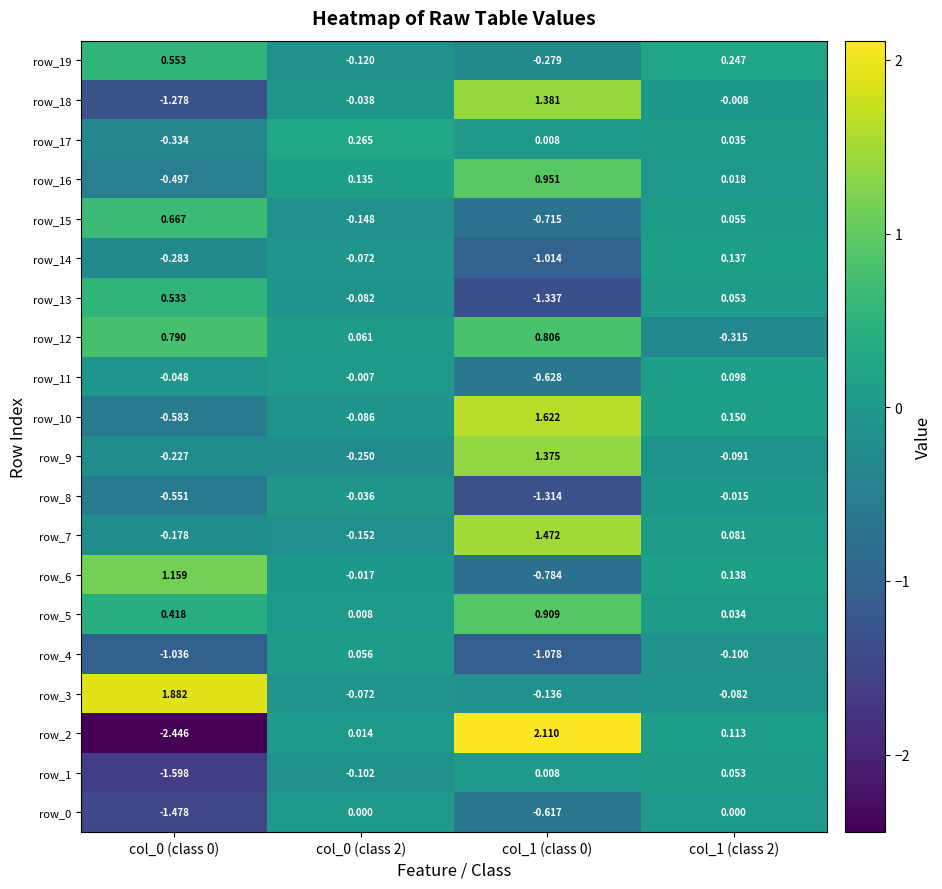

Is the value of row_11 at col_1 (class 0) greater than the value of row_15 at col_0 (class 0)?

No